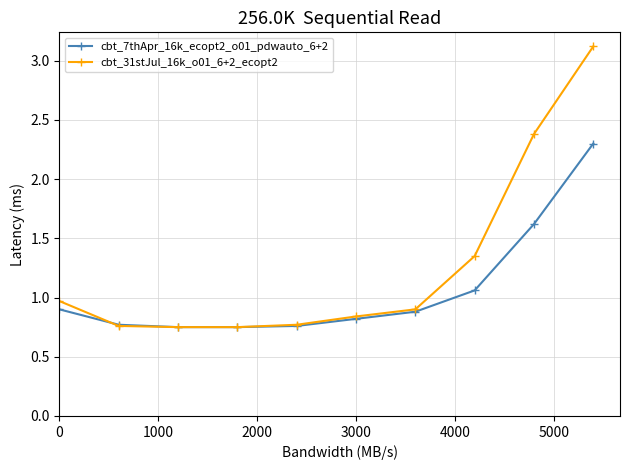

What is the sum of all cbt_7thApr_16k_ecopt2_o01_pdwauto_6+2 values?

10.6